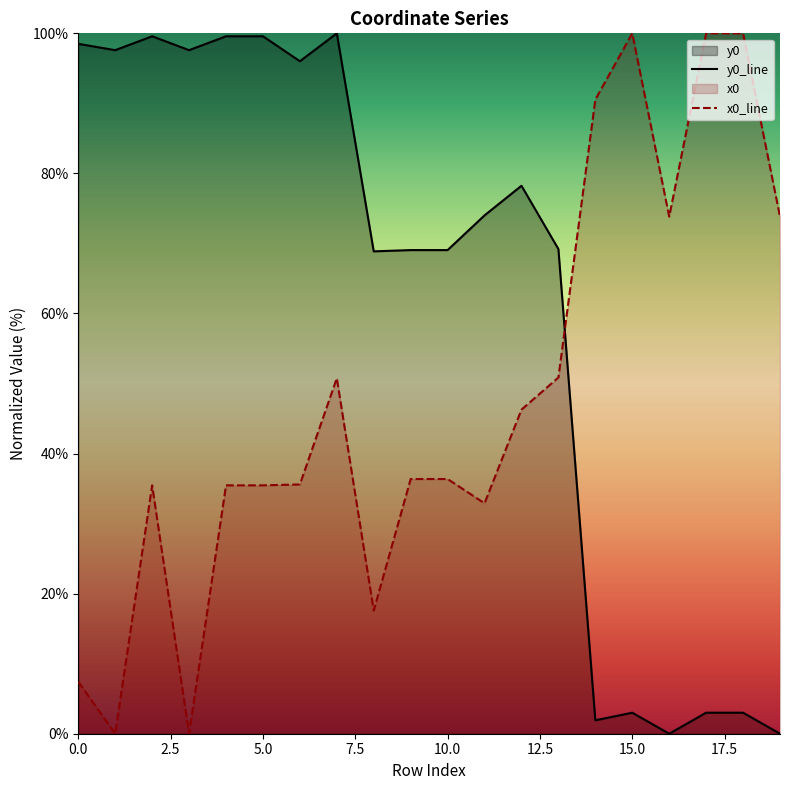

What is the label of the 3rd point from the right?

17